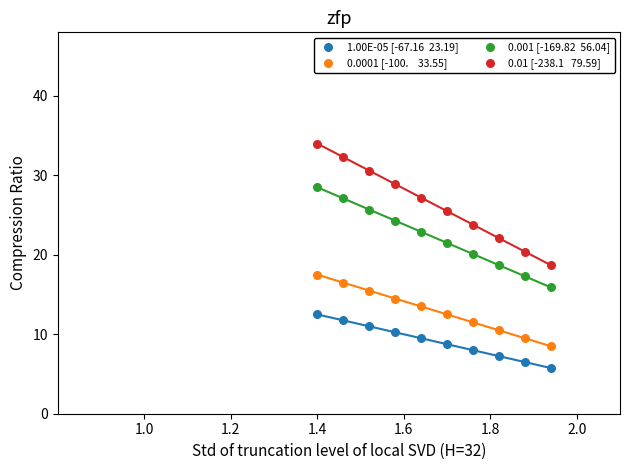

Across all data points, what is the range of X values (max minus min)?

0.5